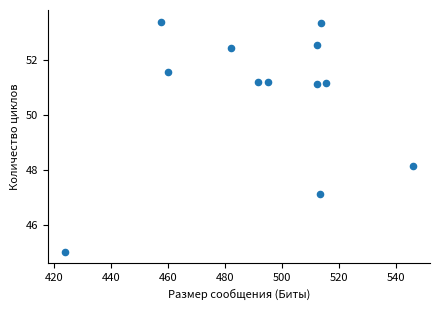

What is the average Y value?

50.7